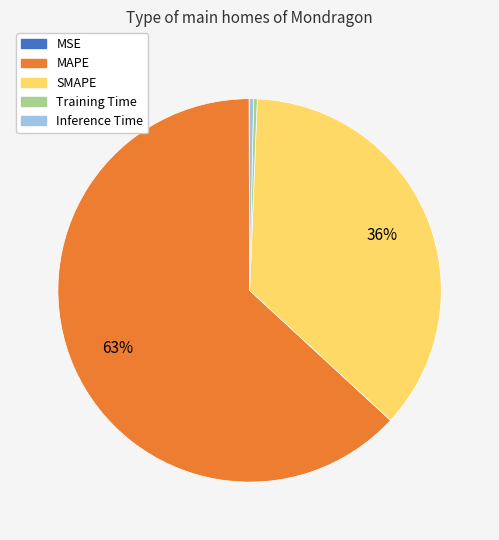

Which has a higher value, MAPE or SMAPE?

MAPE